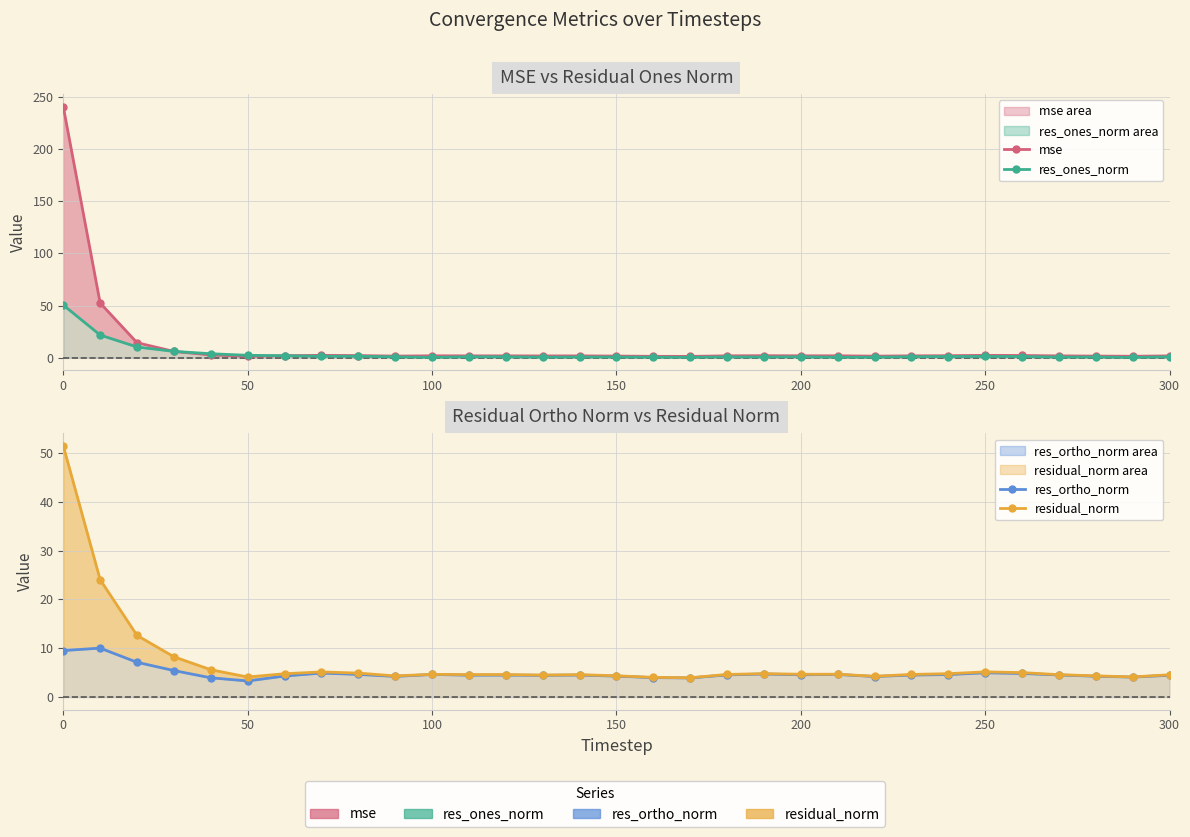

Count the number of categories in the chart.

31